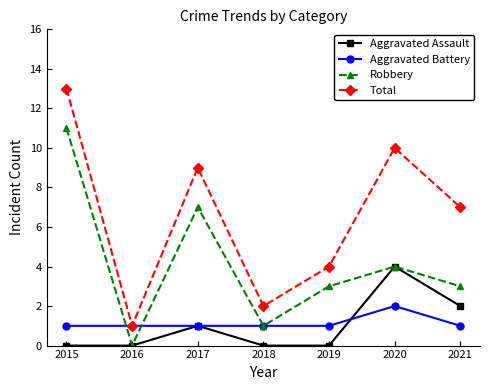

At how many categories does at least one series exceed 0?

7